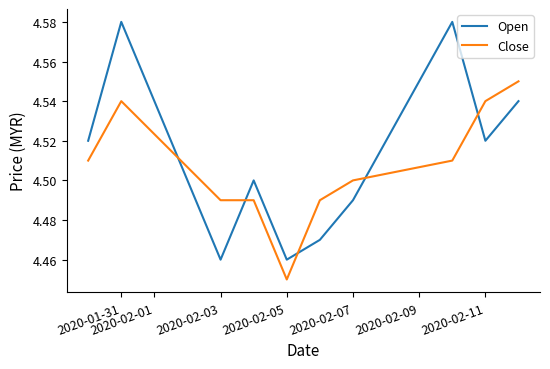

What is the difference between the maximum and minimum values in the Open series?

0.1